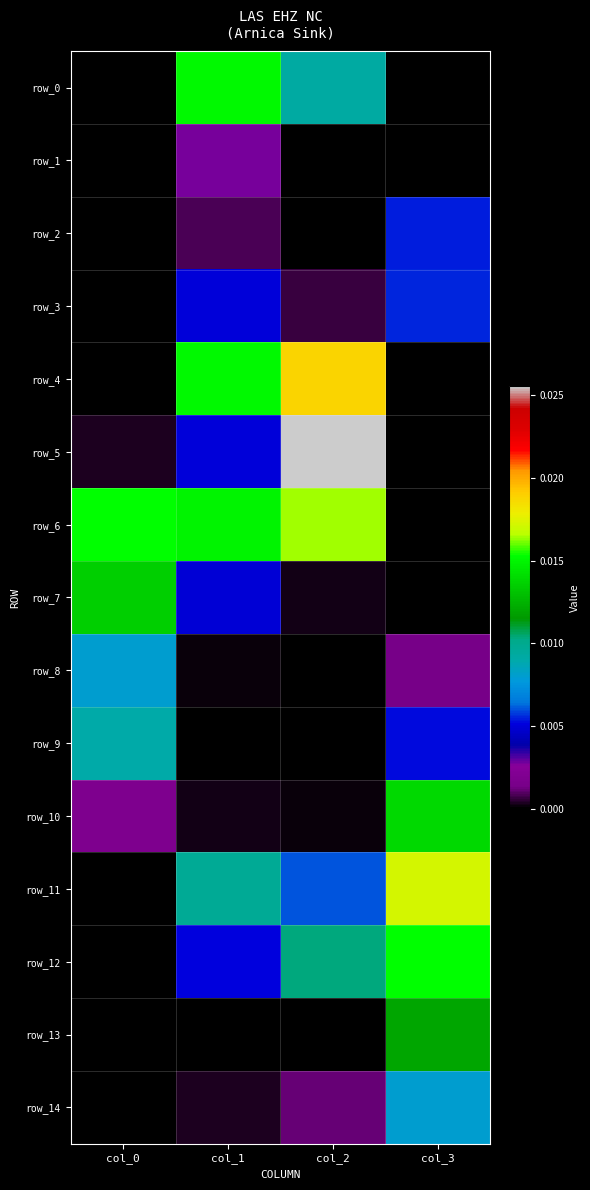

How many positive values does the row_13 series have?

3